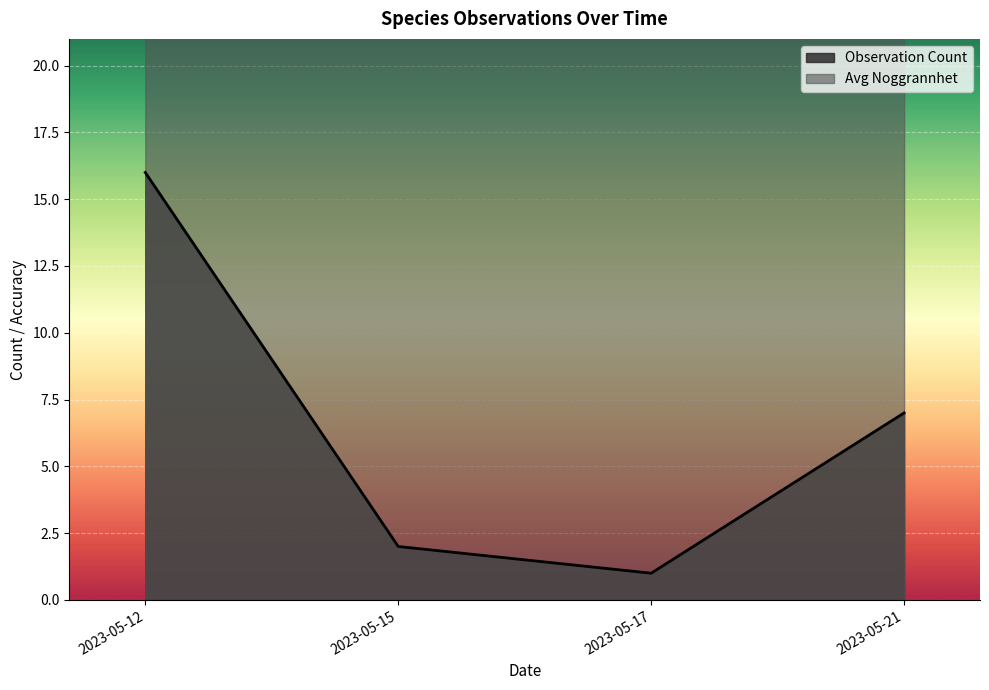

The value of Observation Count at 2023-05-15 is 3. True or false?

False